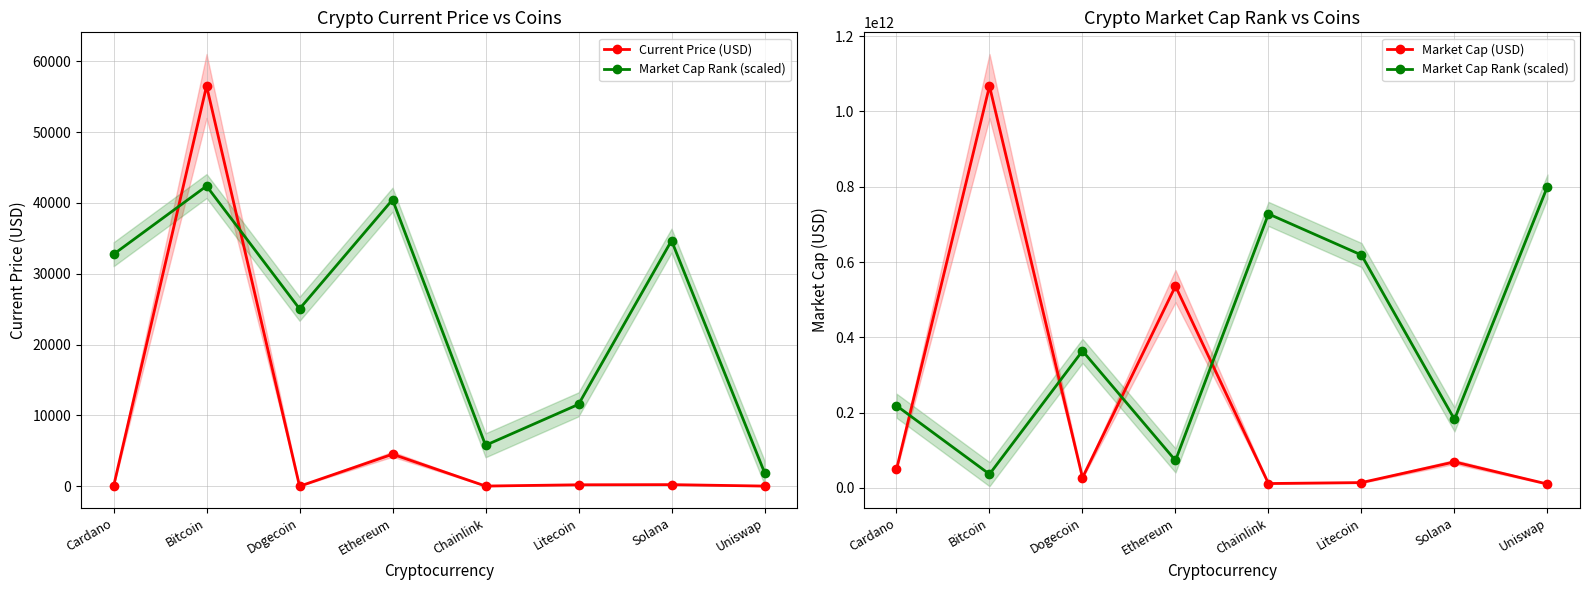

What is the label of the 1st point from the left?

Cardano